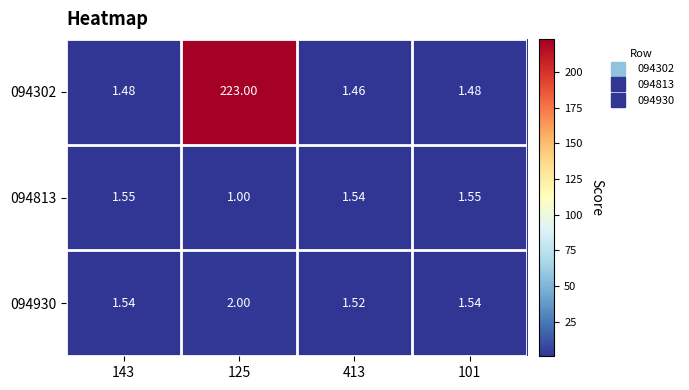

Reading left to right, extract all data points from this chart.

094302: 143=1.5	125=223.0	413=1.5	101=1.5
094813: 143=1.6	125=1.0	413=1.5	101=1.6
094930: 143=1.5	125=2.0	413=1.5	101=1.5